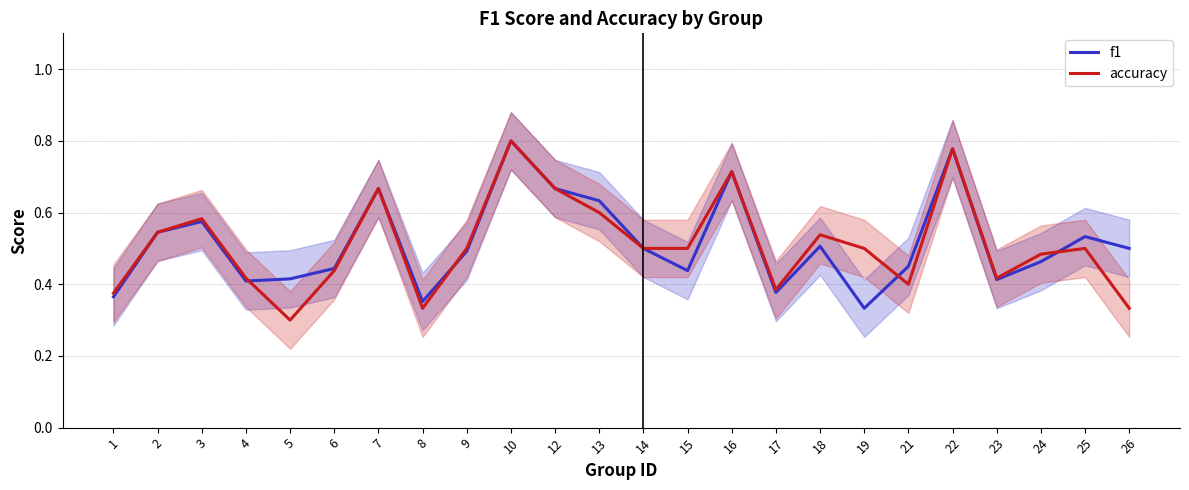

Count the accuracy values in the range 0 to 1.

24